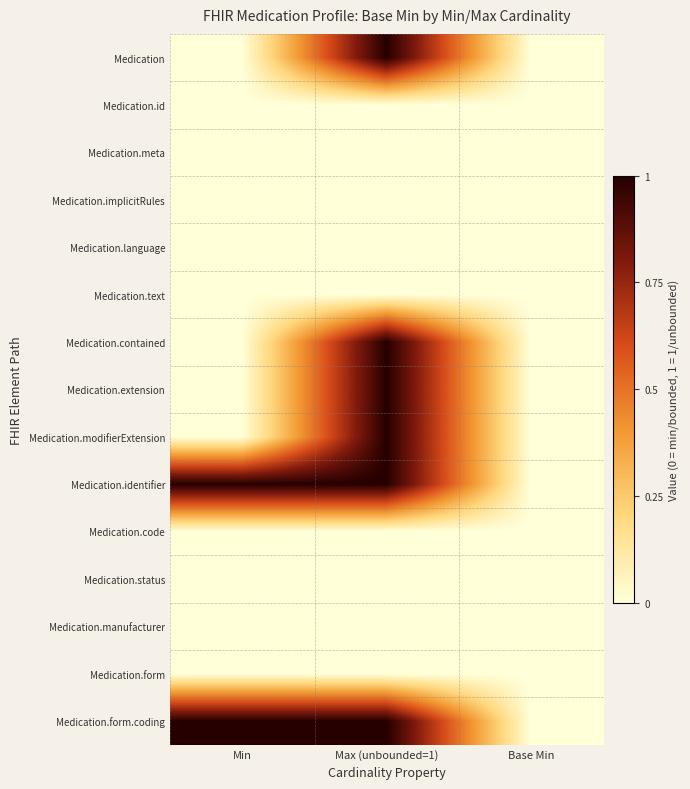

List the series in order of their peak value, lowest first.

Medication.id, Medication.meta, Medication.implicitRules, Medication.language, Medication.text, Medication.code, Medication.status, Medication.manufacturer, Medication.form, Medication, Medication.contained, Medication.extension, Medication.modifierExtension, Medication.identifier, Medication.form.coding